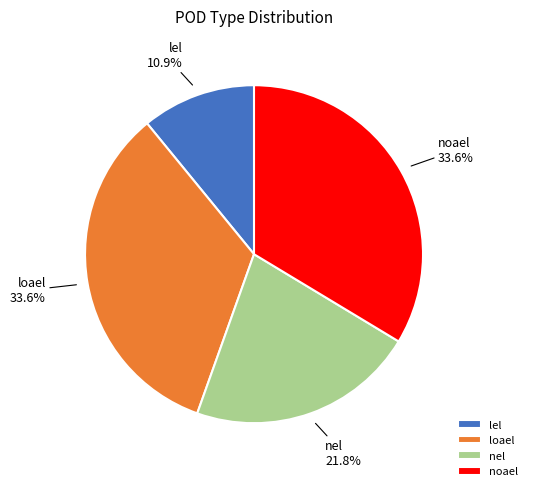

To the nearest percent, what percentage of the pie is lel?

11%